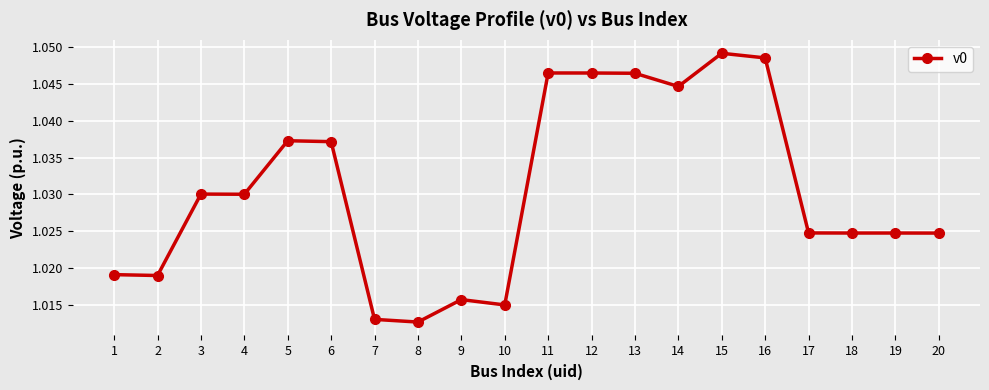

The value at 14 is 0.5. True or false?

False